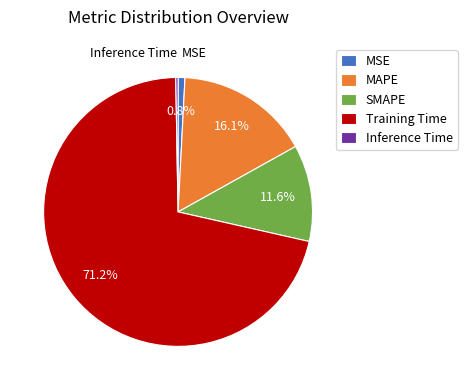

What is the largest slice in the pie chart?

Training Time